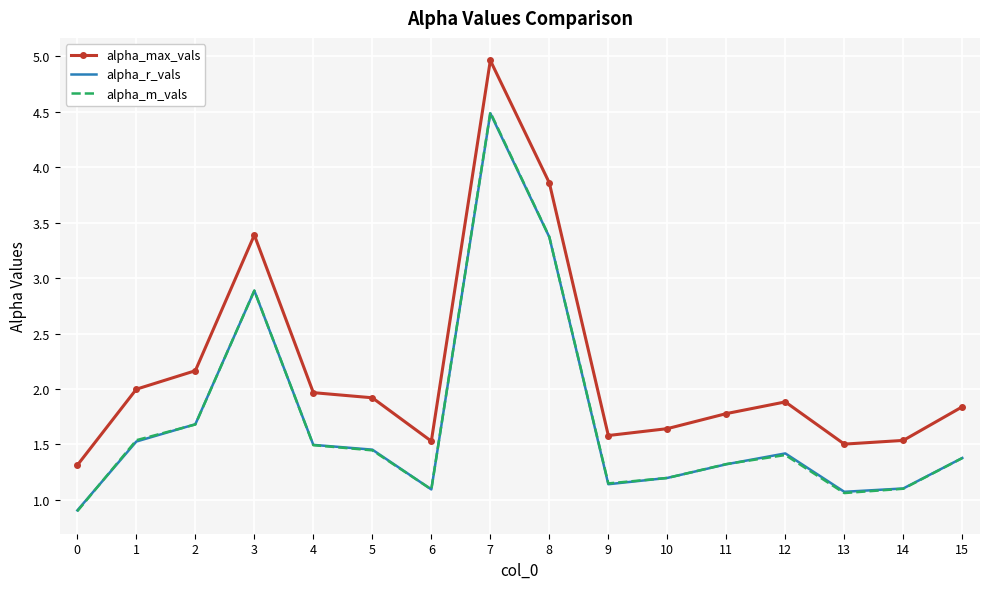

How many interior local valleys does the alpha_r_vals series have?

3